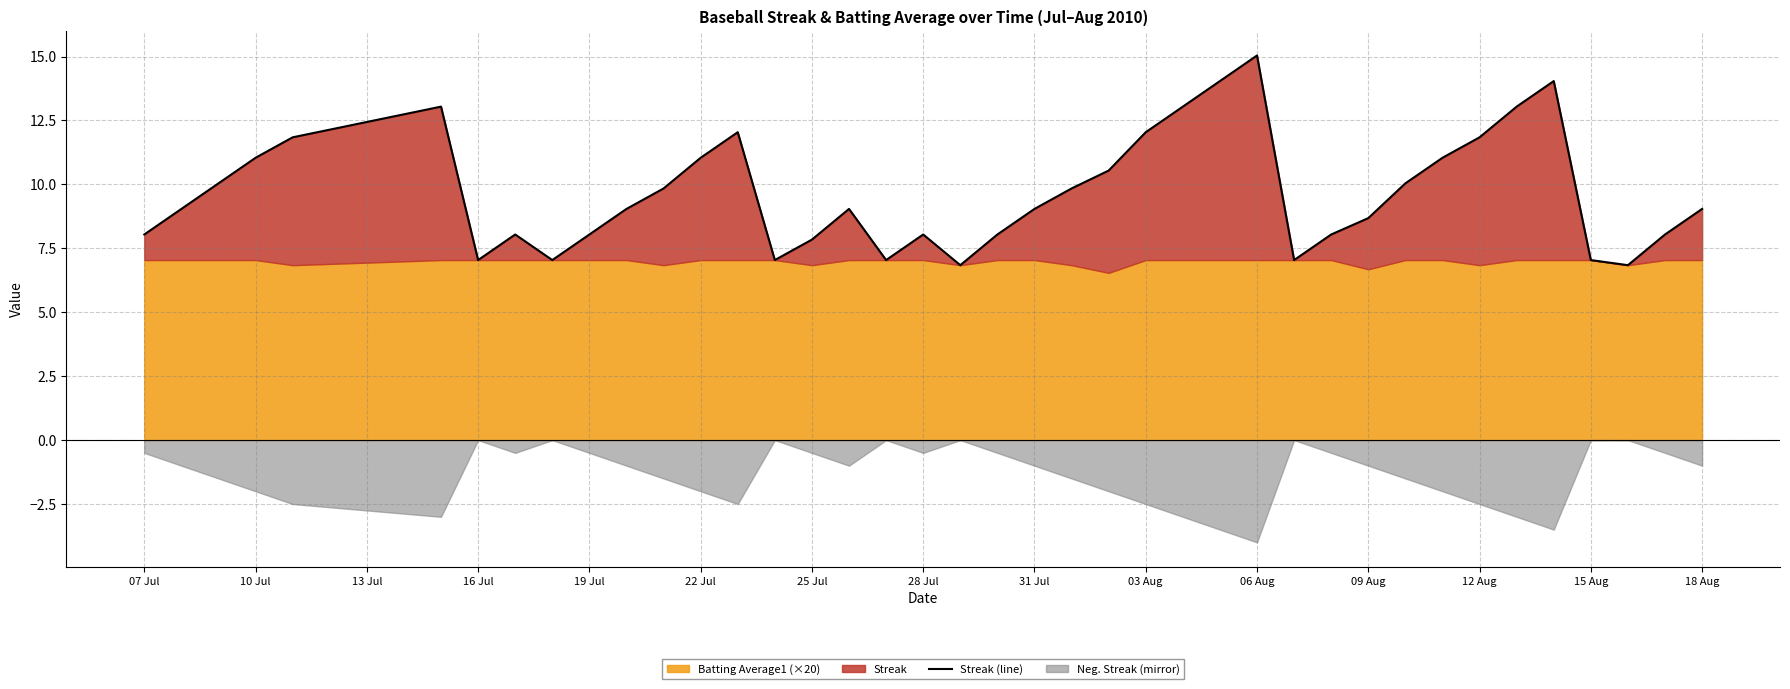

Where does the data first go above 9?

10 Jul